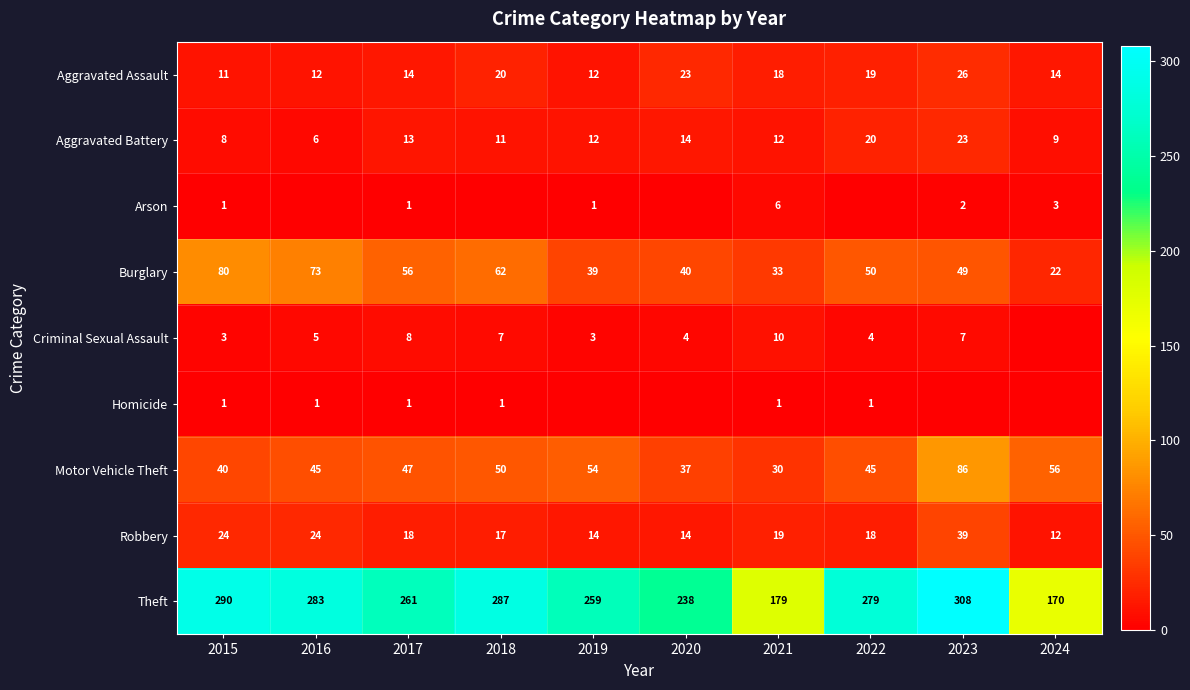

What is the difference between the maximum and second lowest values in the Theft series?

129